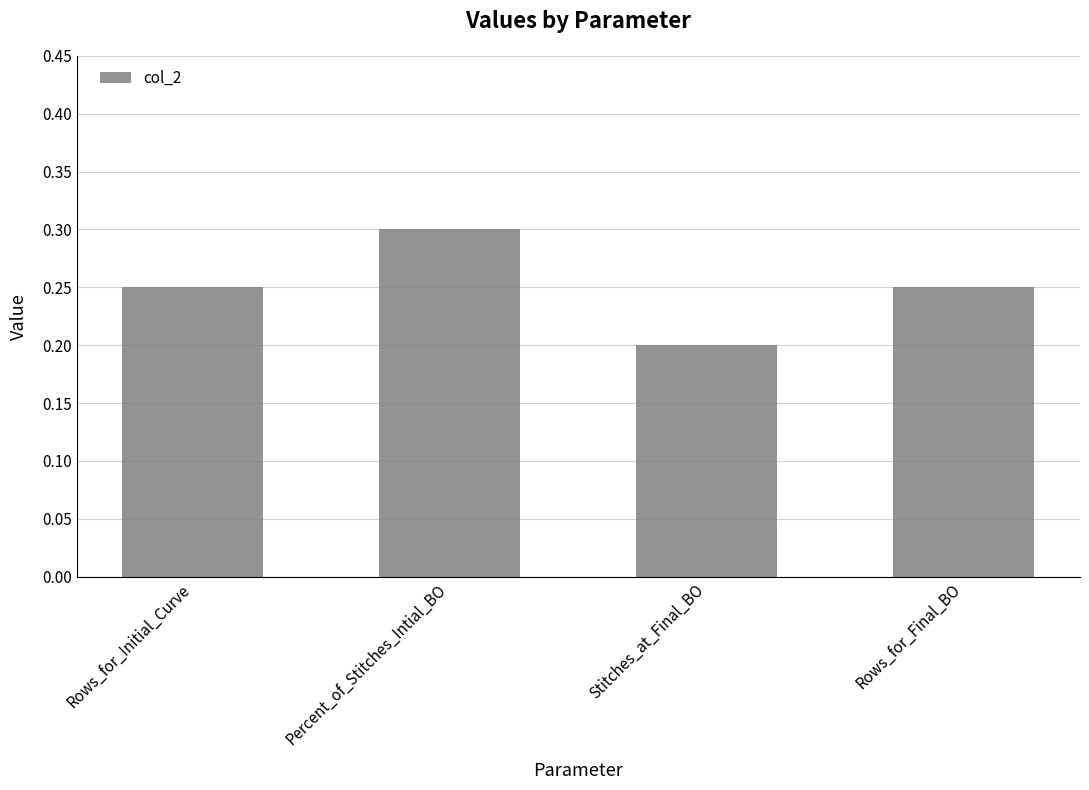

What is the greatest value displayed?

0.3